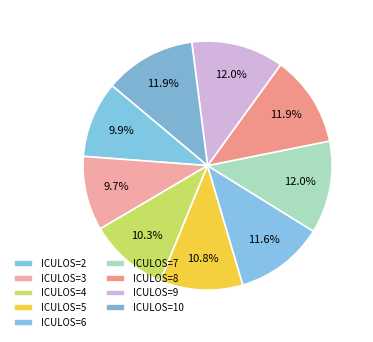

Count the number of slices in the pie.

9